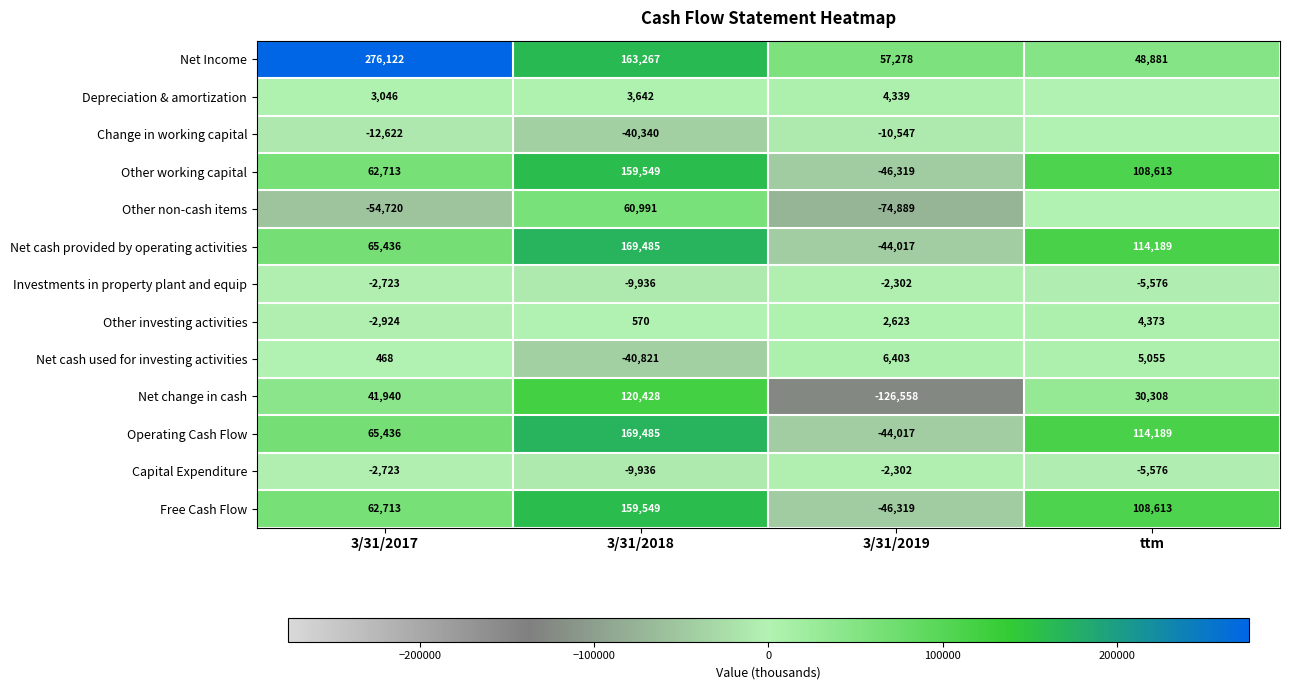

Which category has the highest value in the Other non-cash items series?

3/31/2018